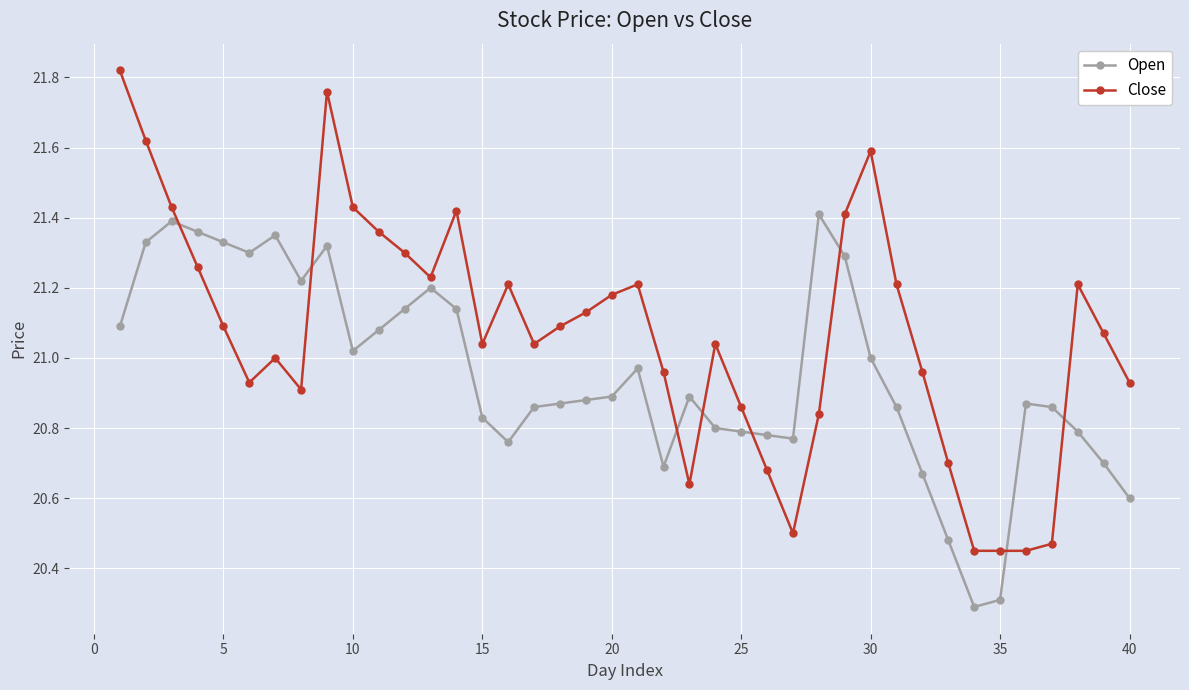

What is the difference between the second highest and second lowest values in the Open series?

1.1